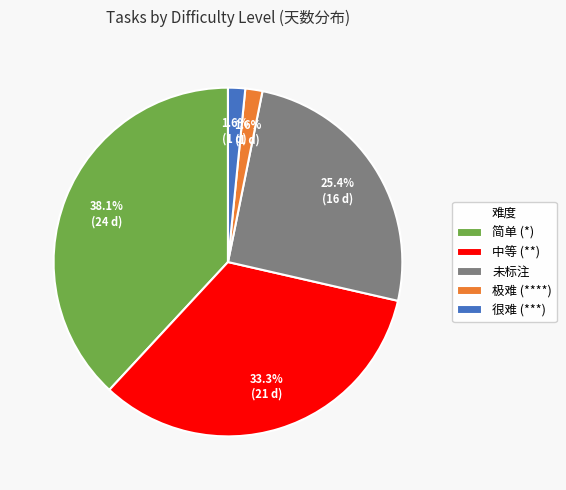

Does 未标注 represent more than half of the total?

No